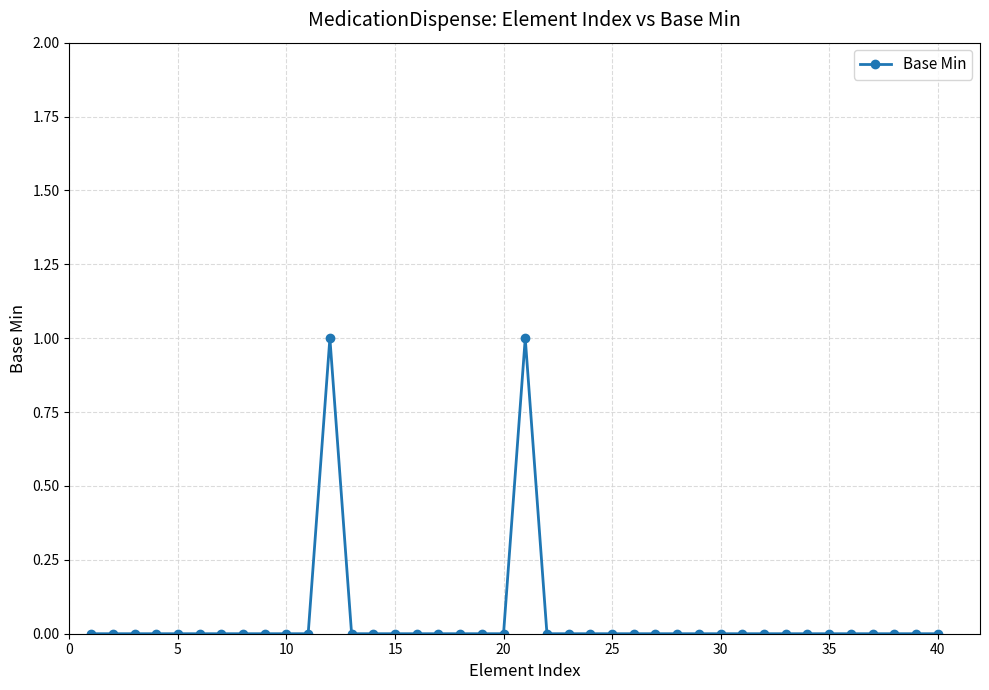

True or false: there are more than 1 points higher than both neighbors.

True